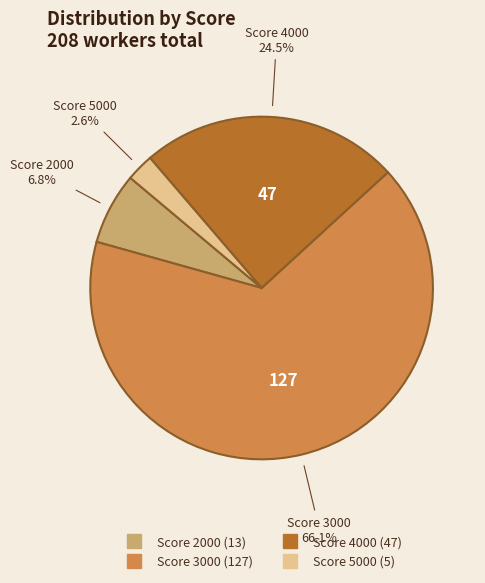

Is there any slice that represents more than half of the pie?

Yes